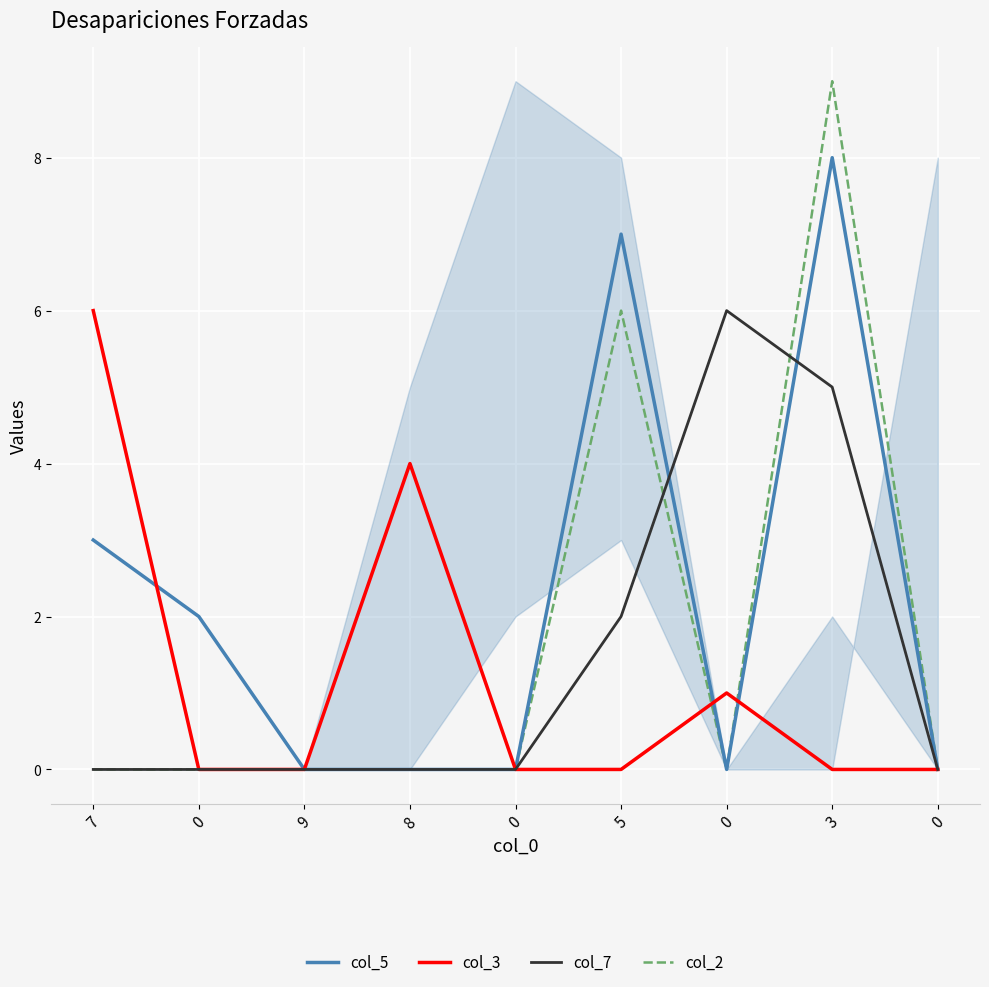

The col_2 series shows 4 at 0. True or false?

False